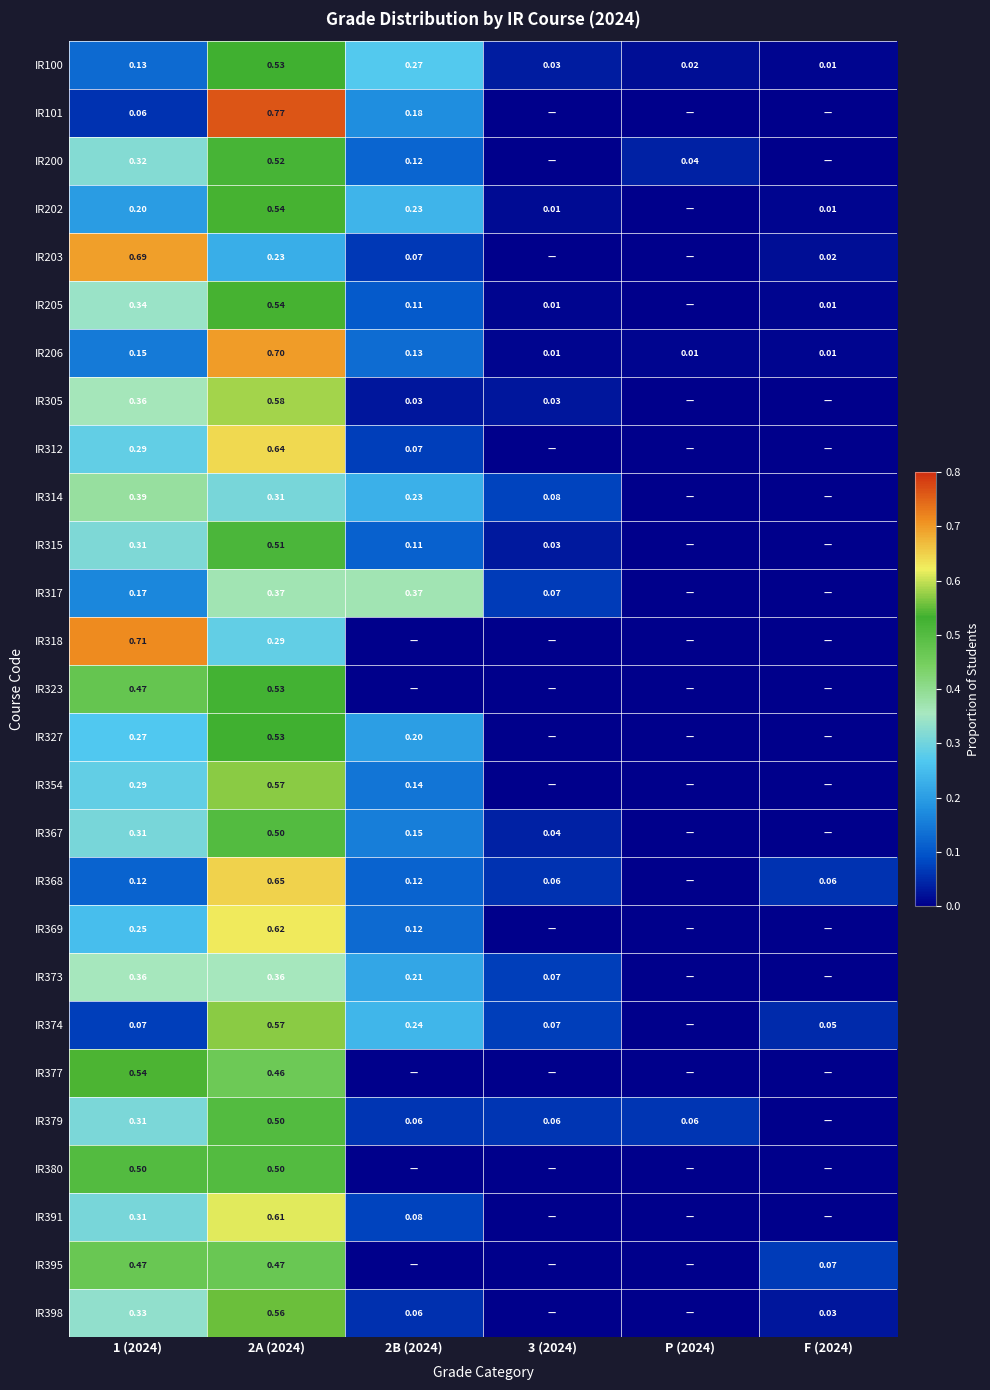

Between 2B (2024) and 3 (2024), which series saw the biggest shift?

IR317